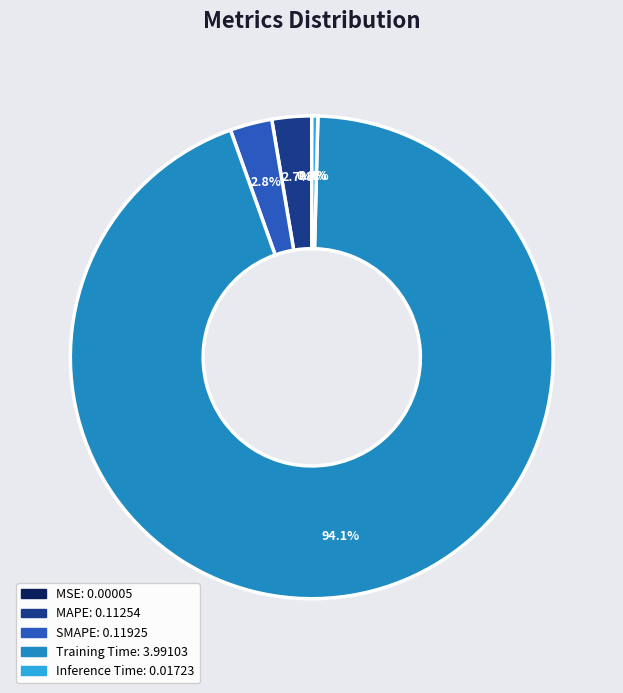

Between Training Time and SMAPE, which is larger?

Training Time